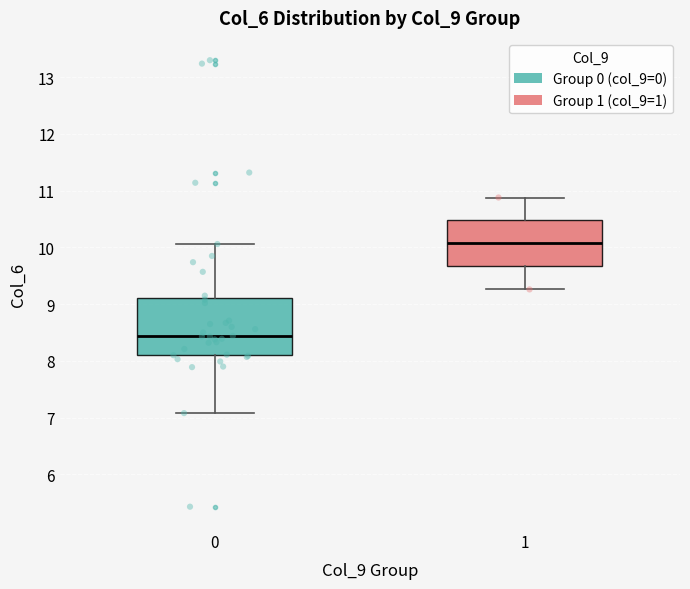

Reading left to right, transcribe this box plot: for each box, give where its median line is, the range the box spans, and where its two whiskers end, as read against the y-axis. The values are not printed on the chart, so give them approximately, as read against the axis.

0: median 8.4, box 8.1 to 9.1, whiskers 7.1 to 10.1
1: median 10.1, box 9.7 to 10.5, whiskers 9.3 to 10.9